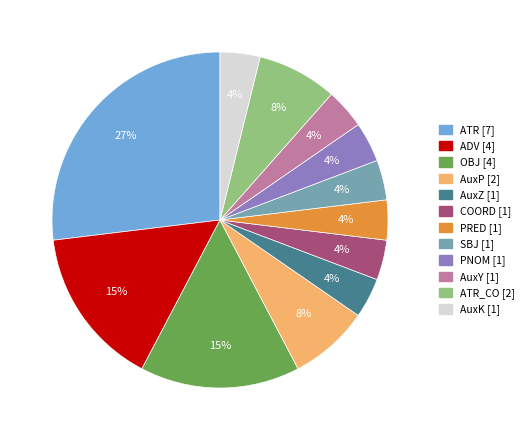

Is there a majority slice in this chart?

No